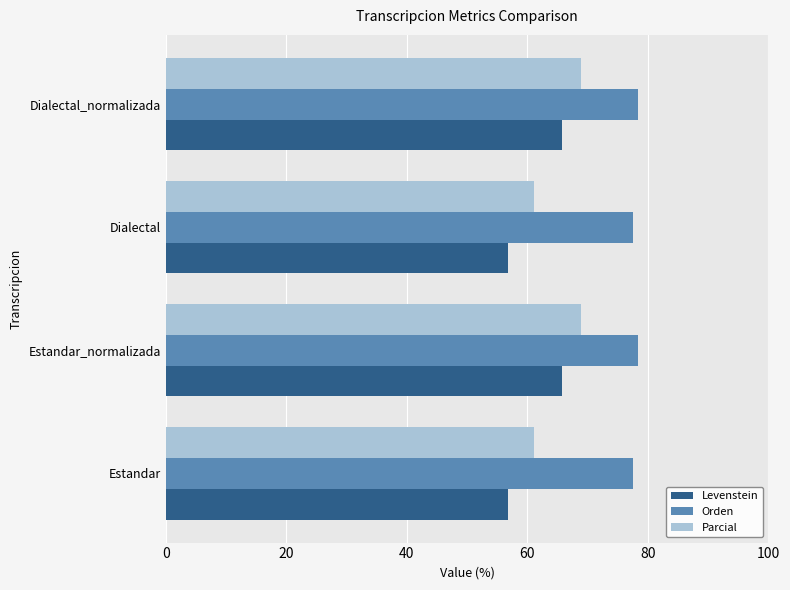

Which series has the largest range (max minus min)?

Levenstein